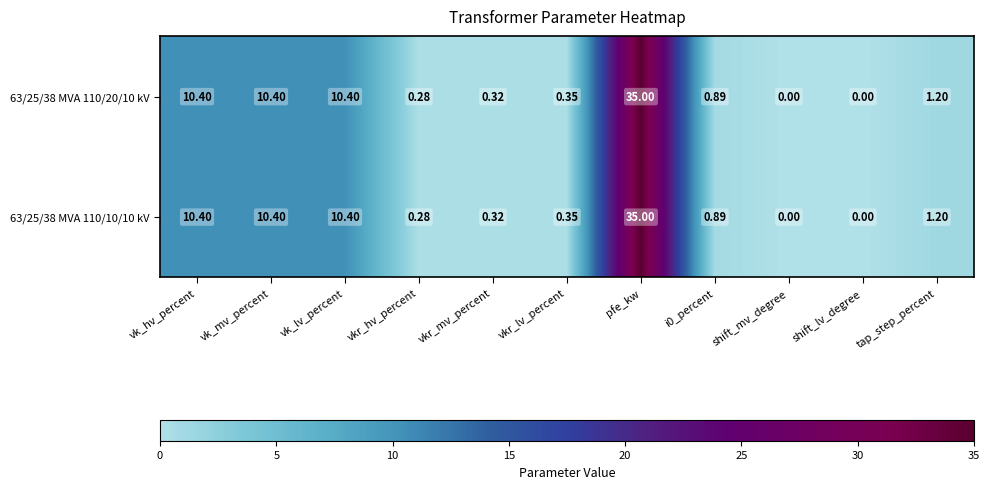

Is the value of 63/25/38 MVA 110/20/10 kV at vk_hv_percent greater than the value of 63/25/38 MVA 110/10/10 kV at vkr_lv_percent?

Yes